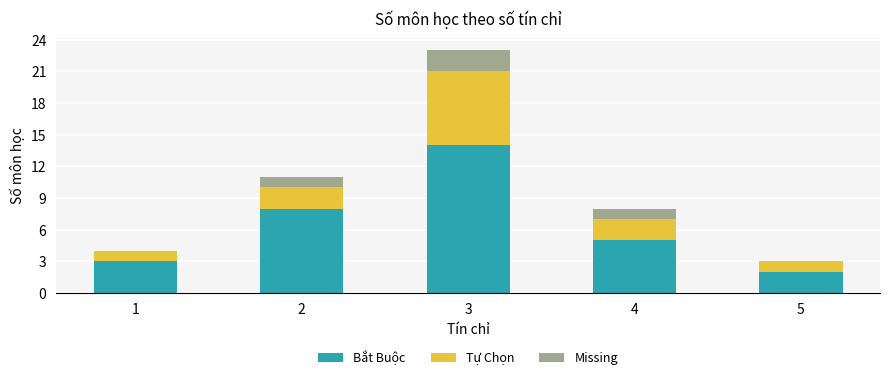

Does the chart contain stacked bars?

Yes